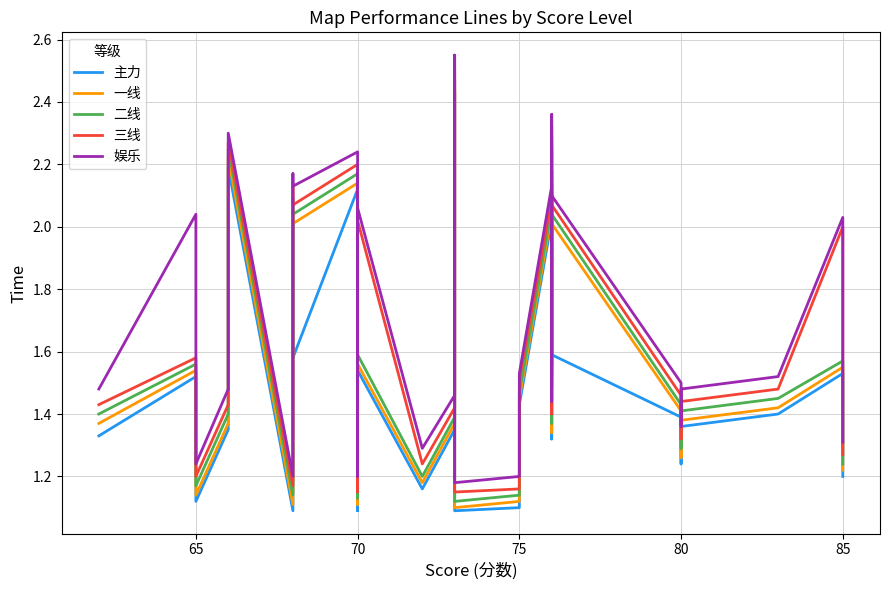

Which series has the largest range (max minus min)?

娱乐